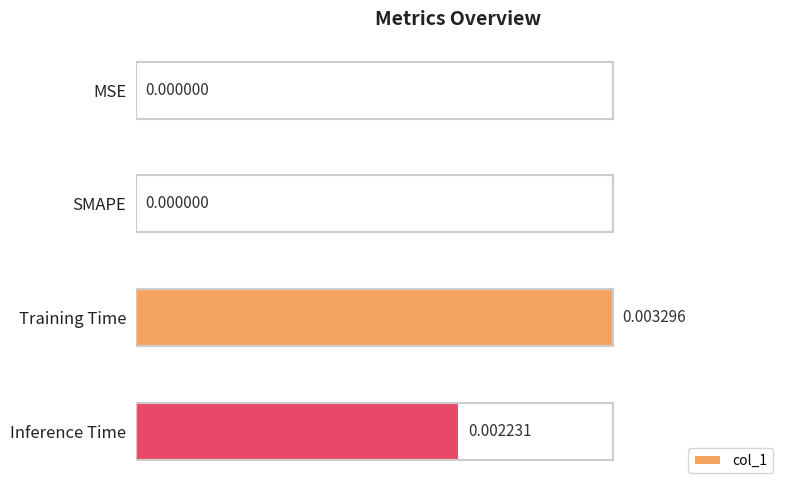

Which label corresponds to the largest value in the chart?

Training Time